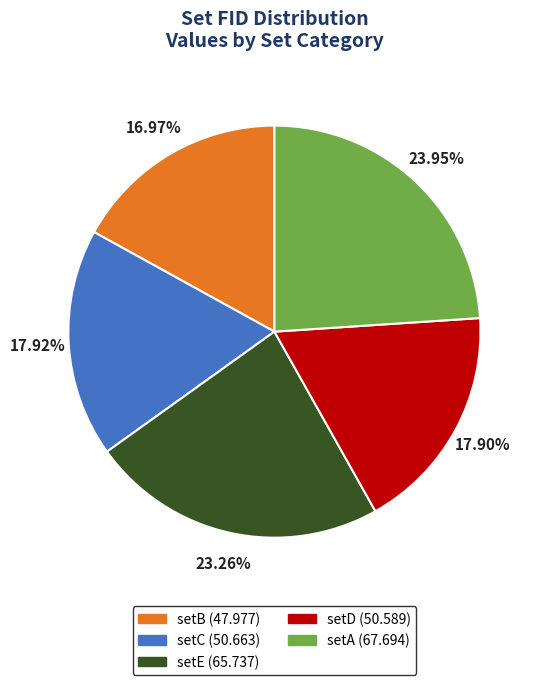

What is the largest slice in the pie chart?

setA